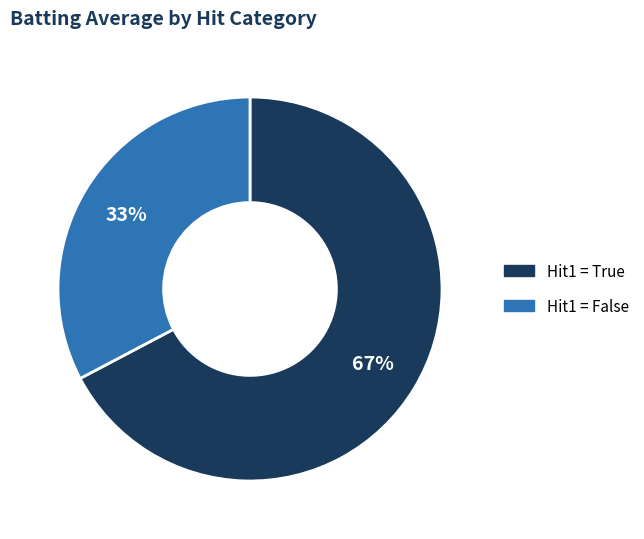

Is there a majority slice in this chart?

Yes